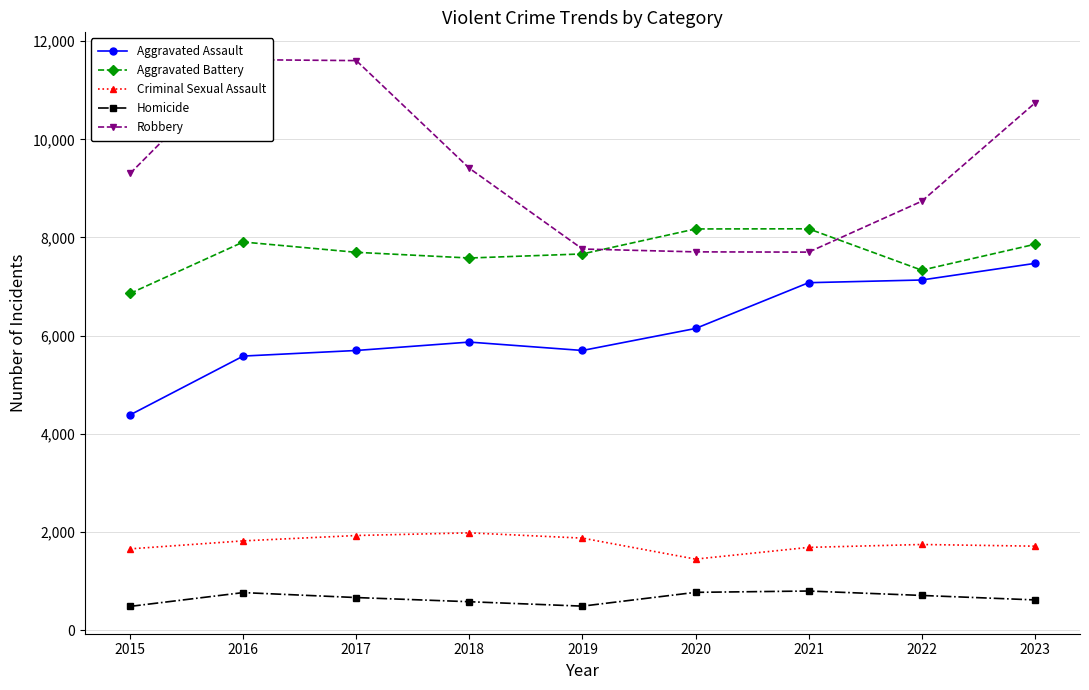

Rank the categories by Criminal Sexual Assault value from highest to lowest.

2018, 2017, 2019, 2016, 2022, 2023, 2021, 2015, 2020